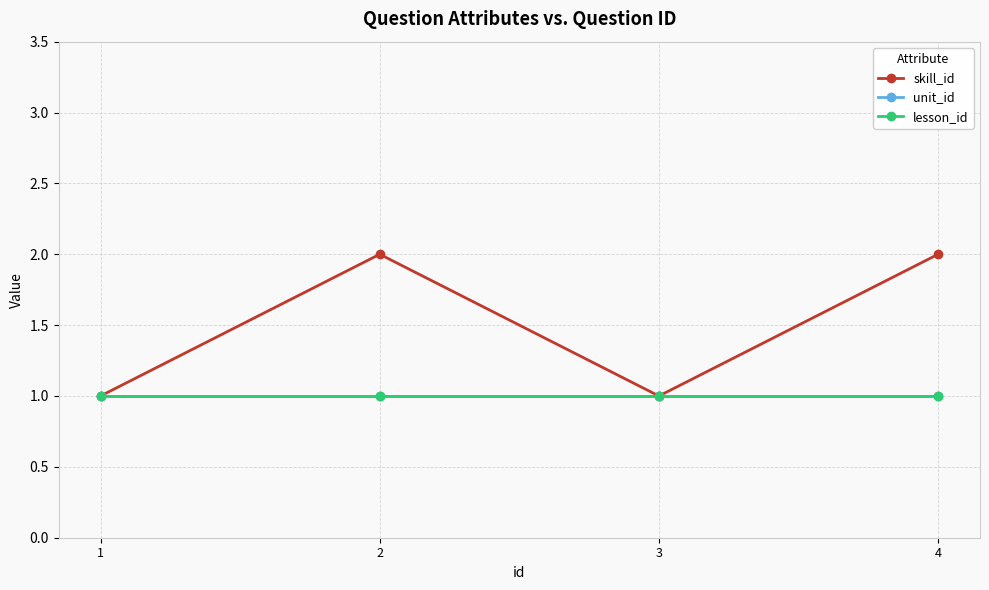

Which category has the lowest value in the lesson_id series?

1